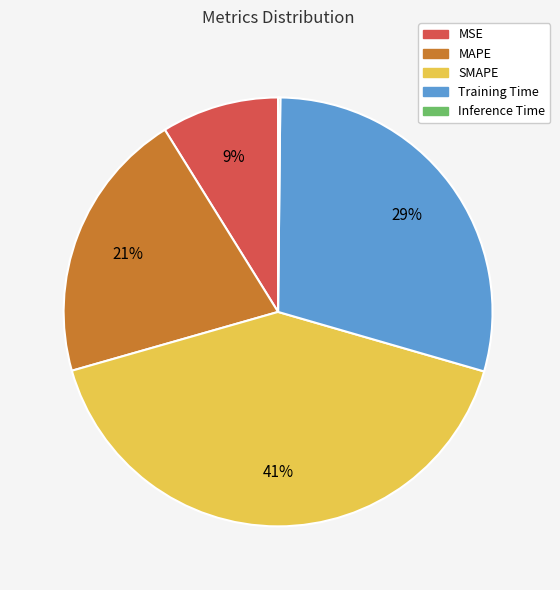

Which has a higher value, Training Time or SMAPE?

SMAPE